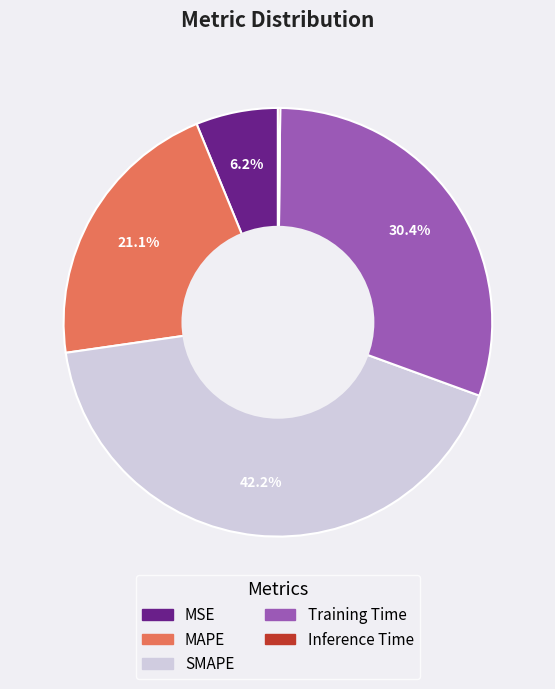

Which category has the biggest portion of the pie?

SMAPE